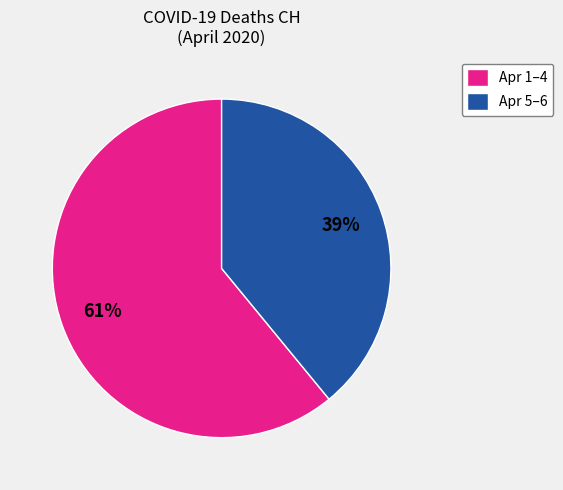

What is the ratio of the value at Apr 5–6 to the value at Apr 1–4?

0.6